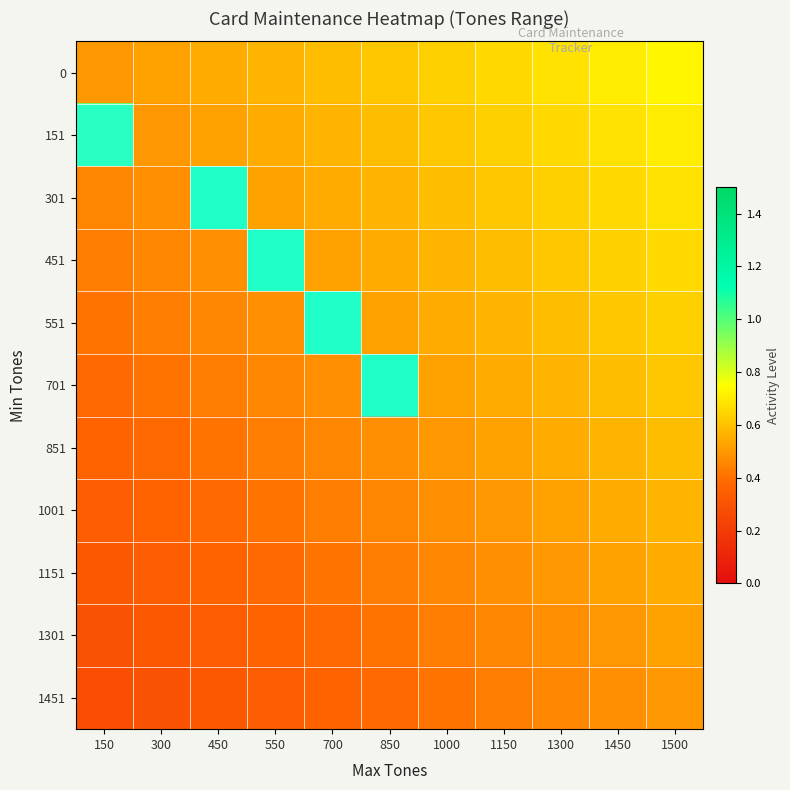

Between 300 and 850, which is larger?

850